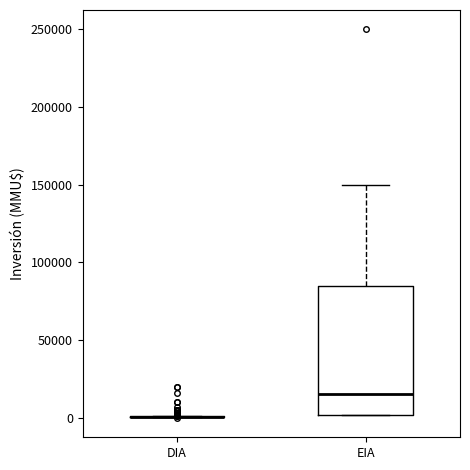

Which box is the tallest, from its lower edge to its upper edge?

EIA